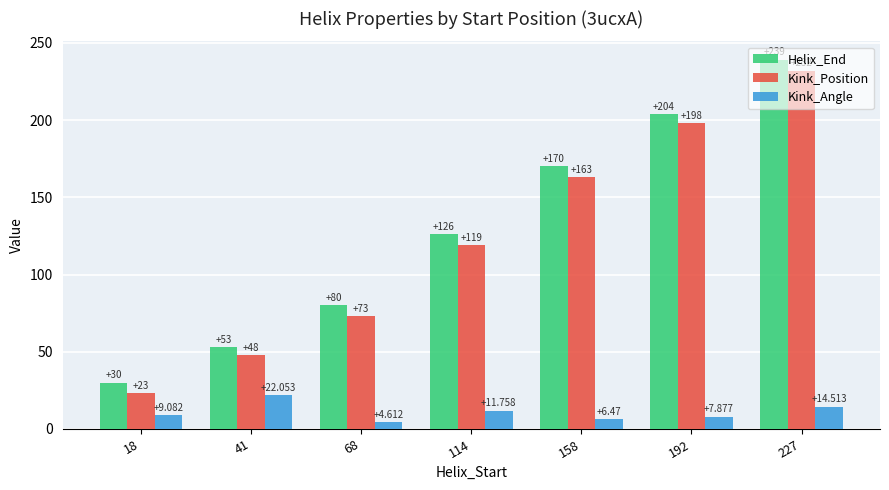

What is the greatest value displayed?

239.0